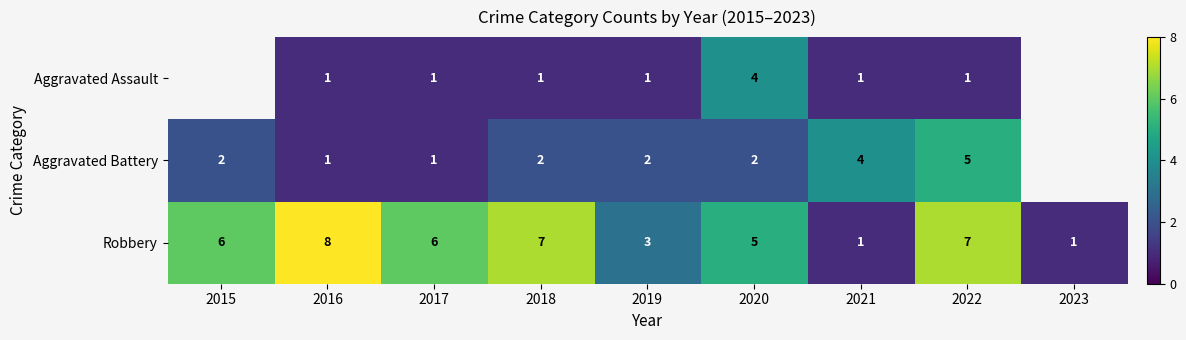

True or false: Robbery has a value of 4 at 2022.

False